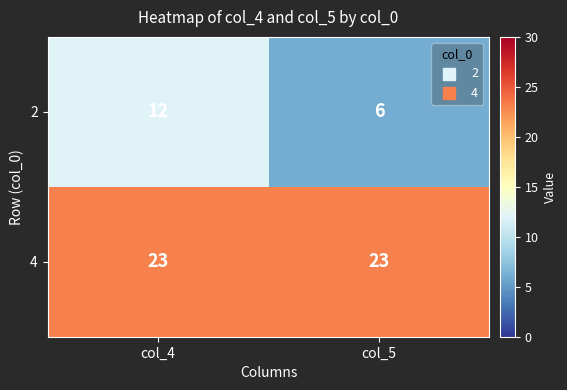

True or false: 4 has a value of 6 at col_4.

False